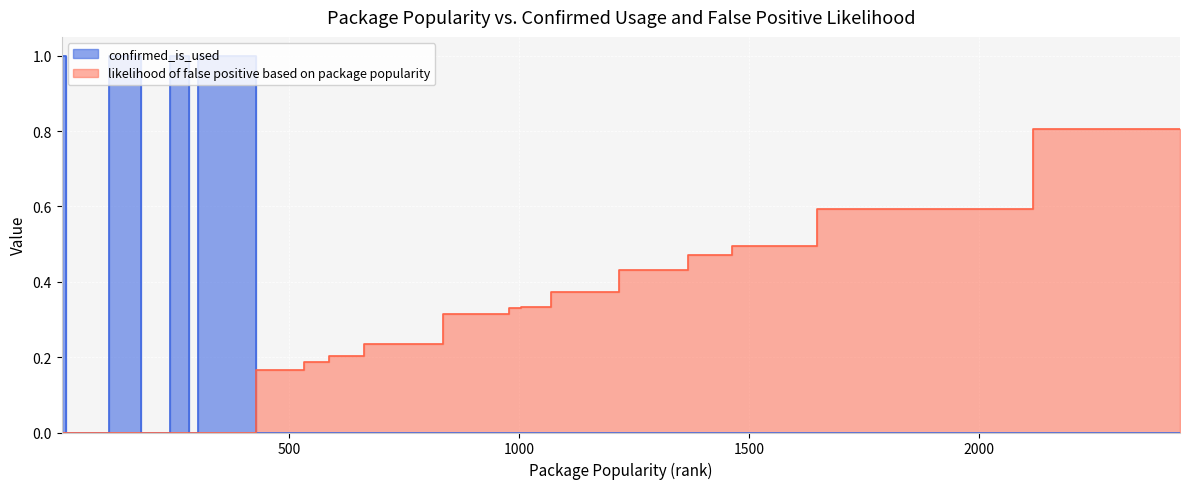

How many data points in likelihood of false positive based on package popularity are above 0?

13